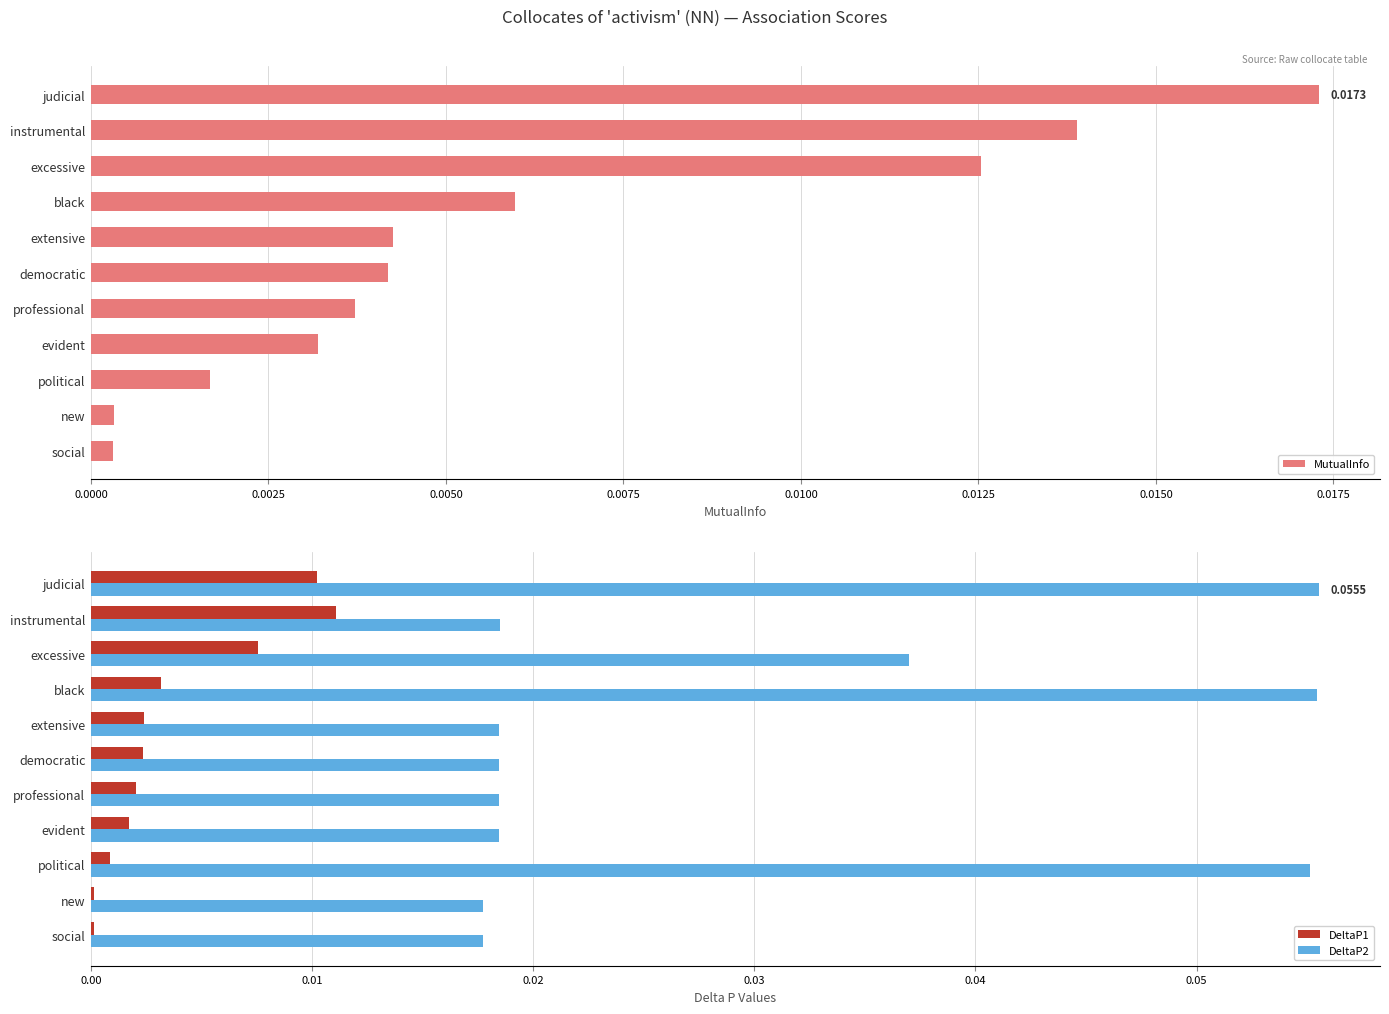

Reading left to right, transcribe all the data shown in this chart.

MutualInfo: 0.0	0.0	0.0	0.0	0.0	0.0	0.0	0.0	0.0	0.0	0.0
DeltaP1: 0.0	0.0	0.0	0.0	0.0	0.0	0.0	0.0	0.0	0.0	0.0
DeltaP2: 0.1	0.0	0.0	0.1	0.0	0.0	0.0	0.0	0.1	0.0	0.0